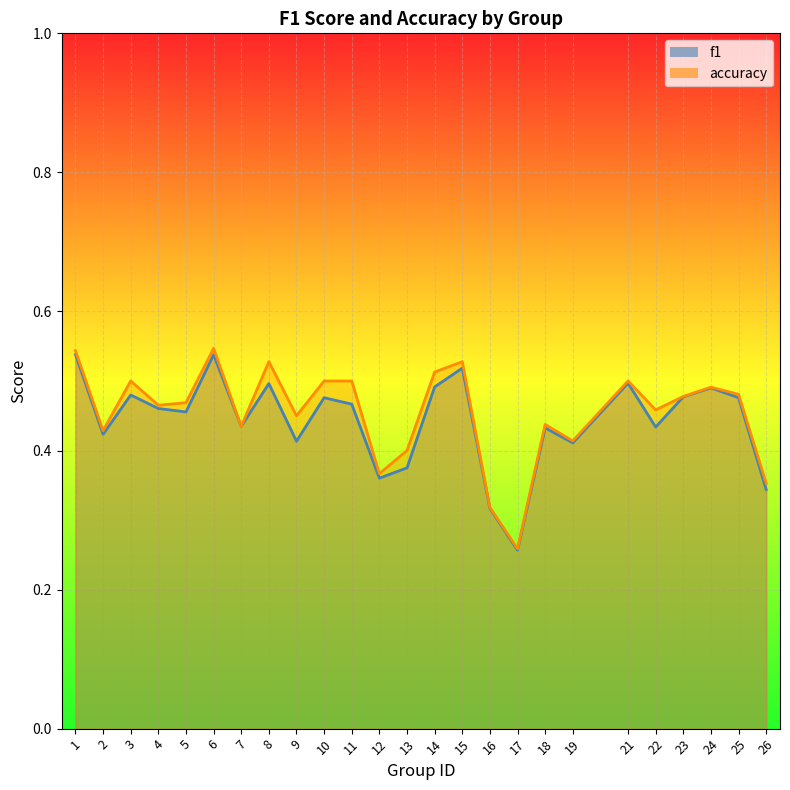

True or false: accuracy and f1 intersect in this chart.

False